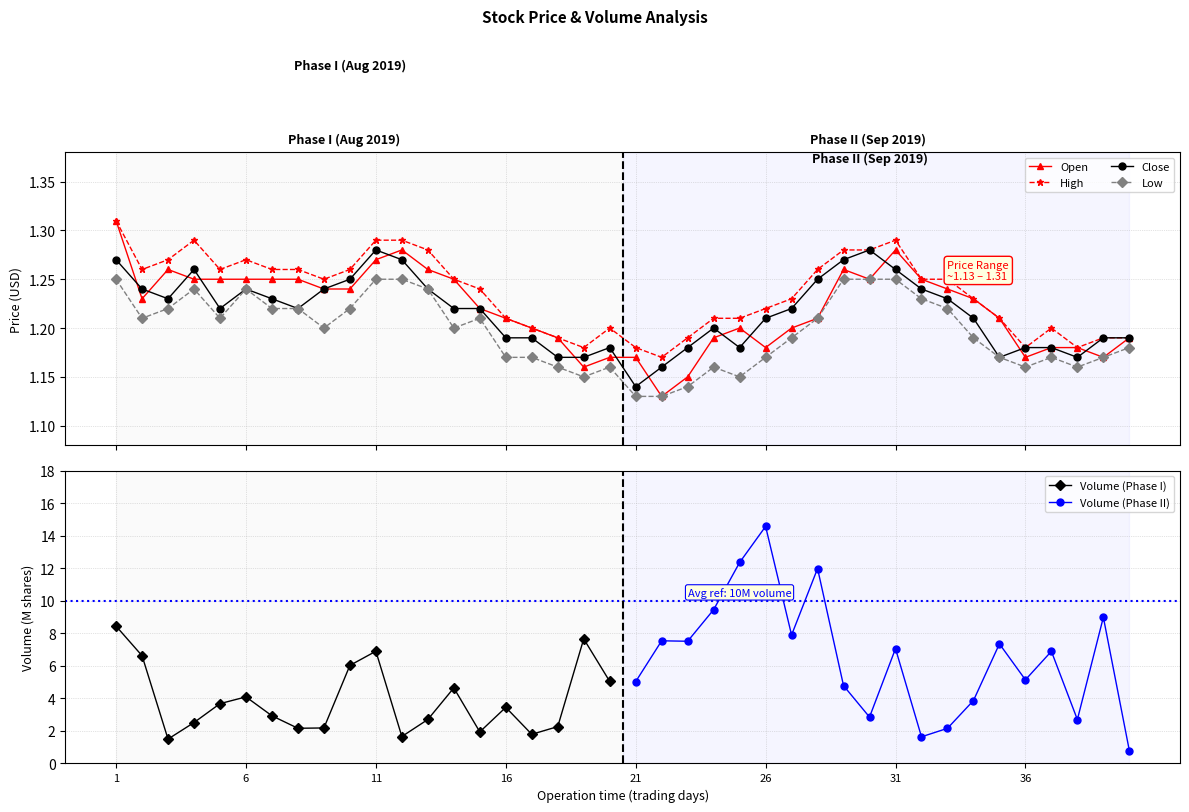

Is this an area chart (filled region under the line)?

No